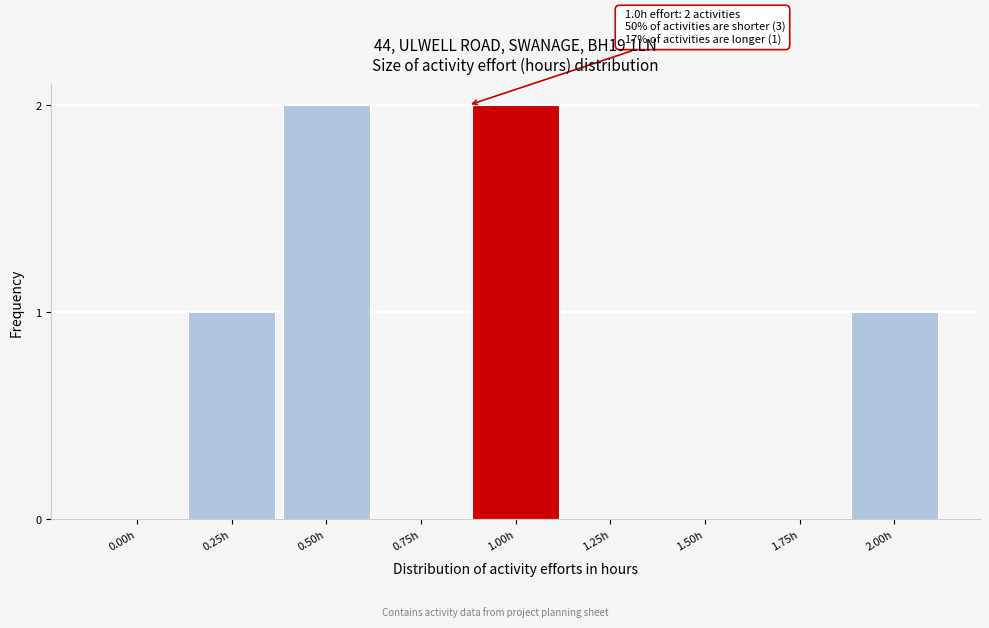

Reading left to right, list all the values displayed in this chart.

0.00h=0	0.25h=1	0.50h=2	0.75h=0	1.00h=2	1.25h=0	1.50h=0	1.75h=0	2.00h=1